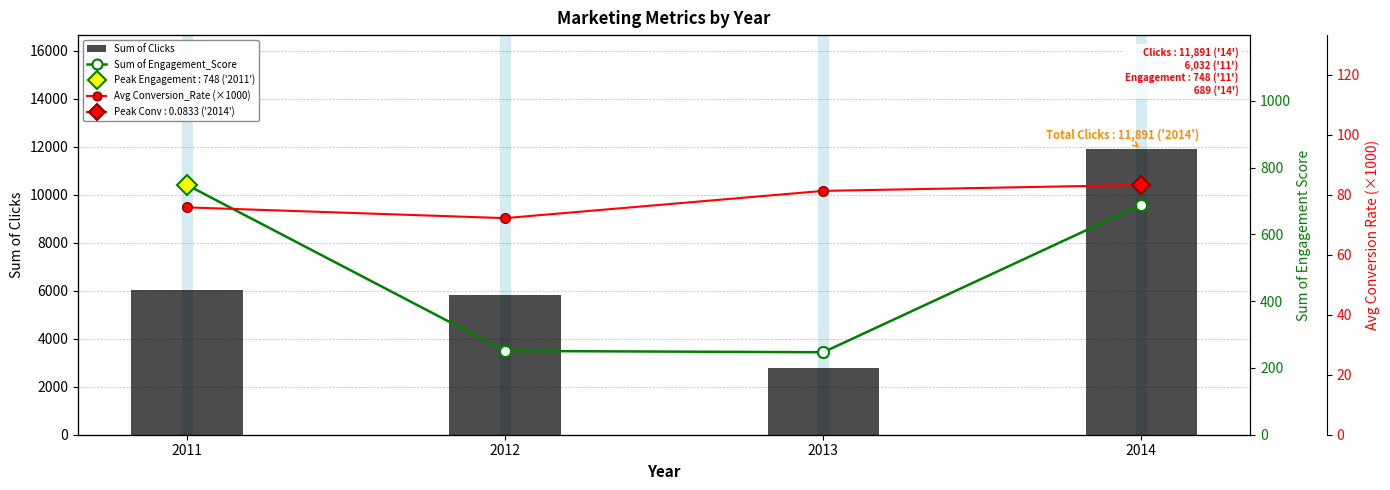

What is the difference between the maximum and second lowest values in the Sum of Engagement_Score series?

497.0